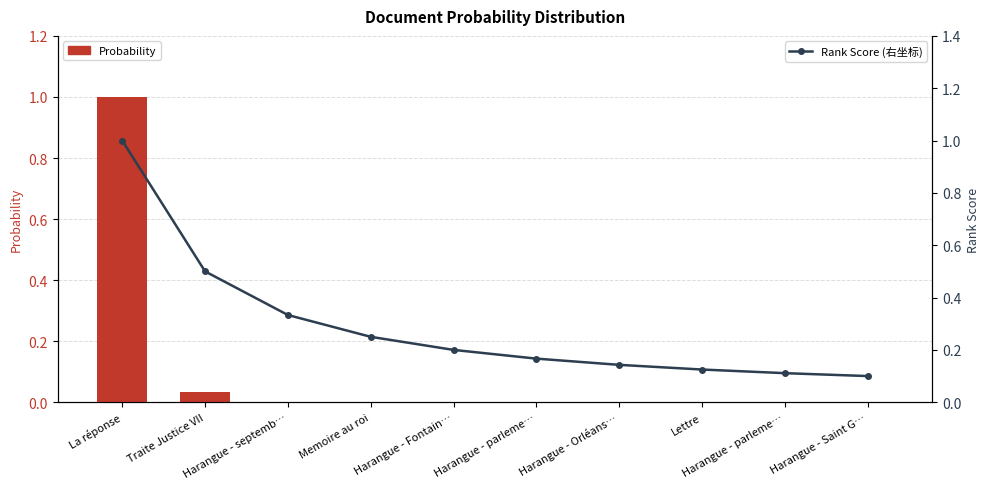

Reading left to right, transcribe all the data shown in this chart.

Probability: 1.0	0.0	0.0	0.0	0.0	0.0	0.0	0.0	0.0	0.0
Rank Score (右坐标): 1.0	0.5	0.3	0.2	0.2	0.2	0.1	0.1	0.1	0.1